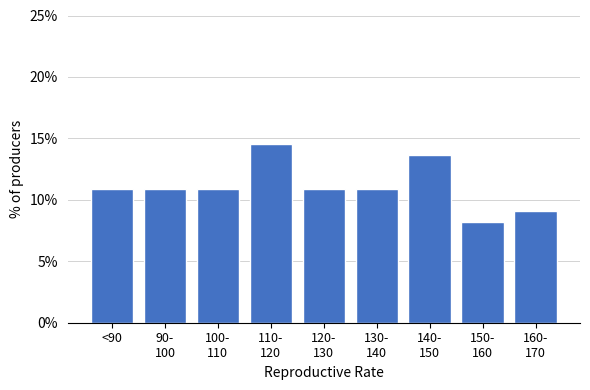

Reading right to left, transcribe all the data shown in this chart.

9.1	8.2	13.6	10.9	10.9	14.5	10.9	10.9	10.9